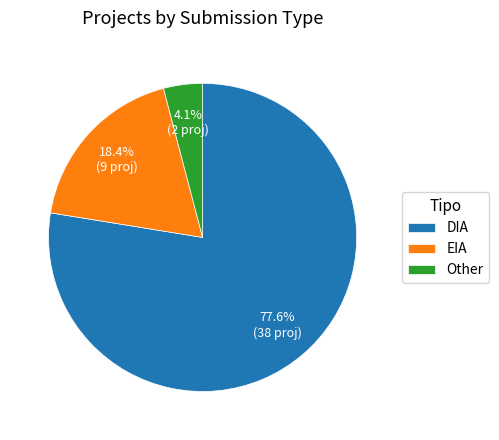

True or false: DIA accounts for 78% of the total.

True